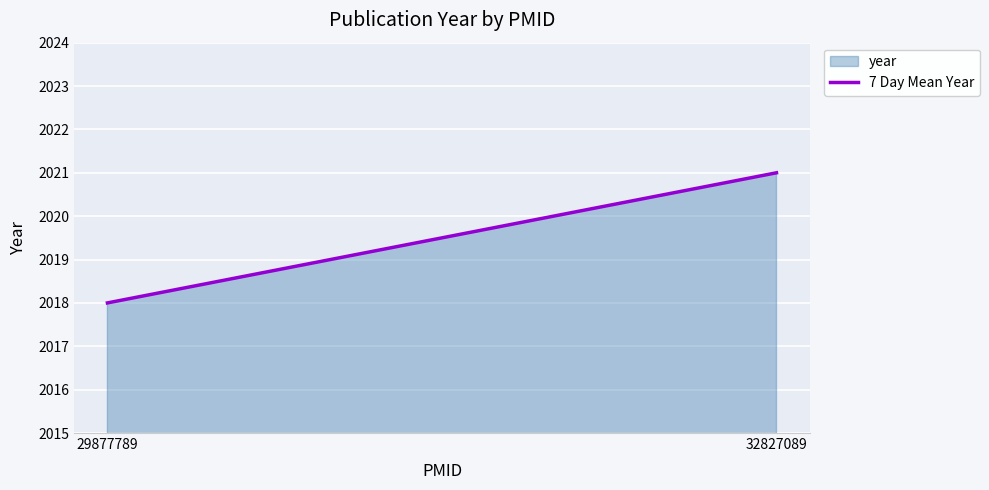

What is the change in value from 29877789 to 32827089?

+3